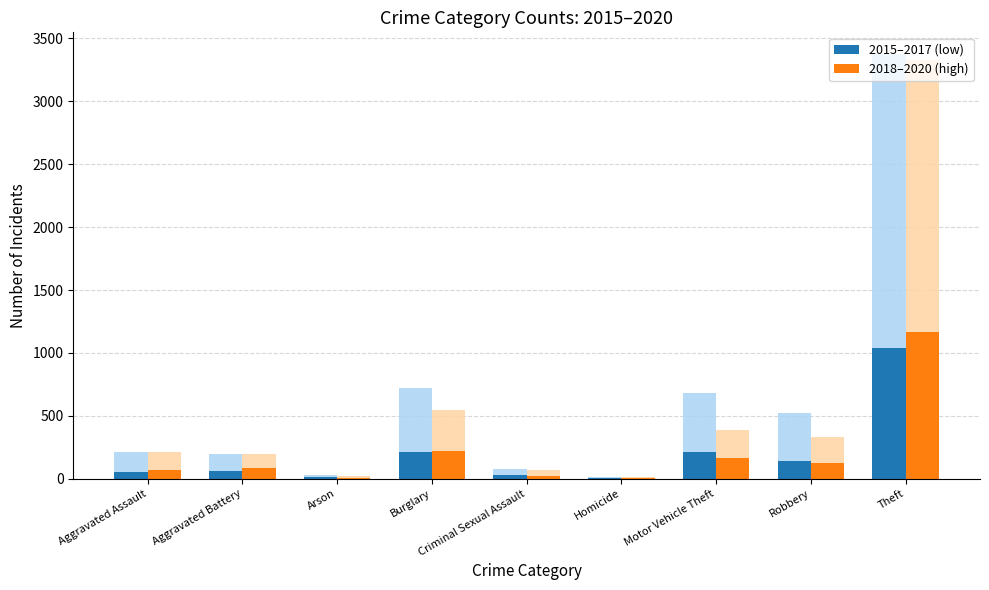

What is the minimum value shown in the chart?

4